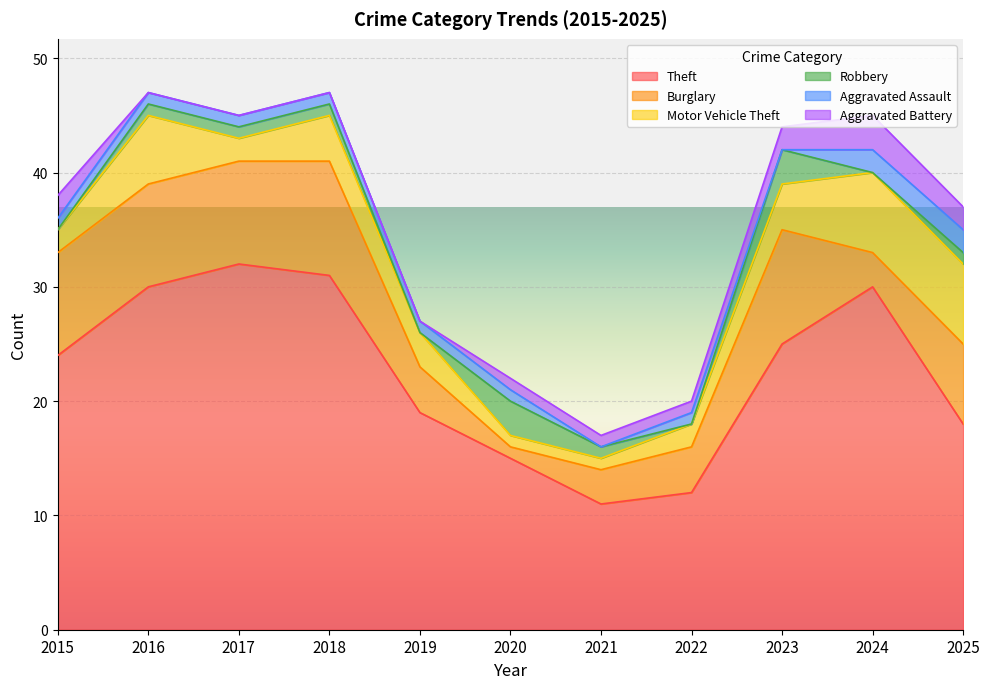

What are all the series names shown in the legend?

Theft, Burglary, Motor Vehicle Theft, Robbery, Aggravated Assault, Aggravated Battery